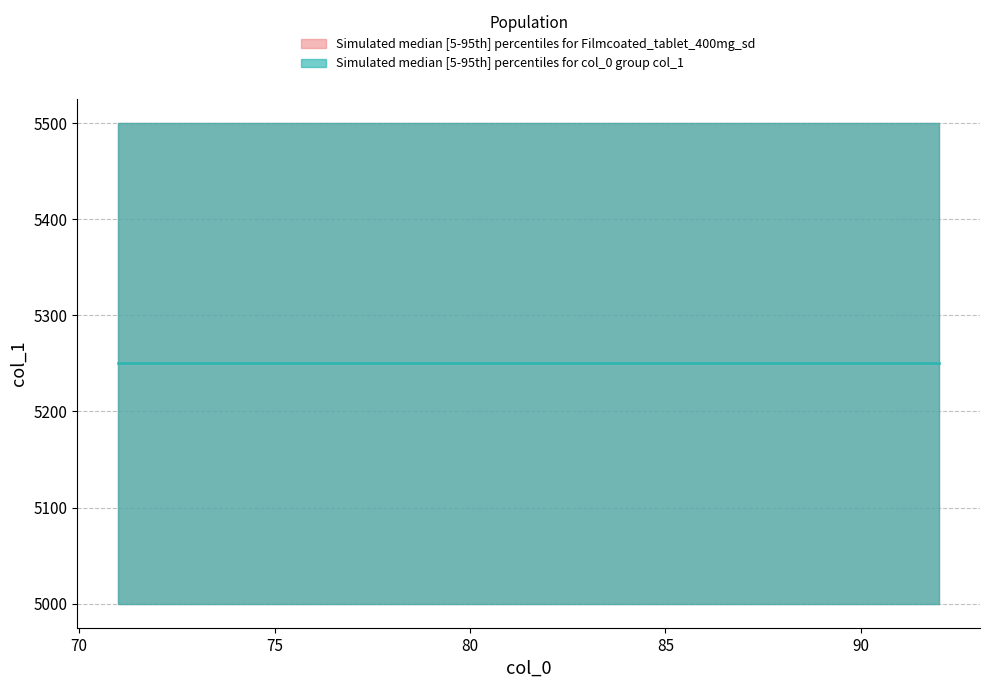

Is the value of upper_teal at 90 greater than the value of upper_pink at 83?

No